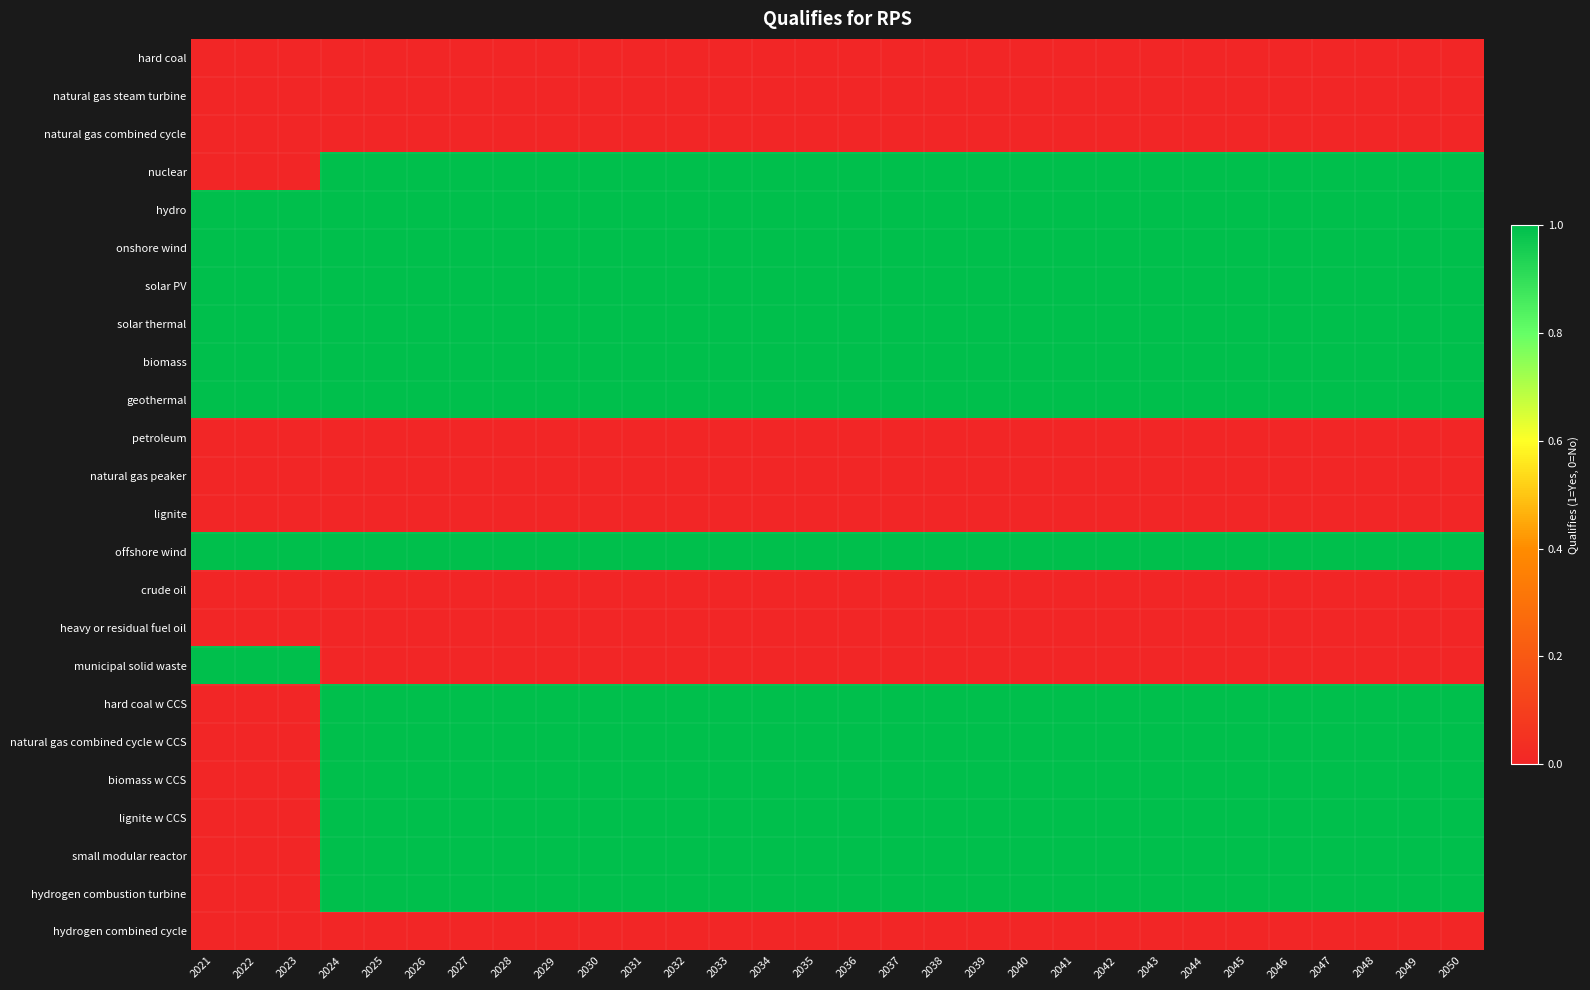

Which has a higher value, 2027 or 2025?

2027